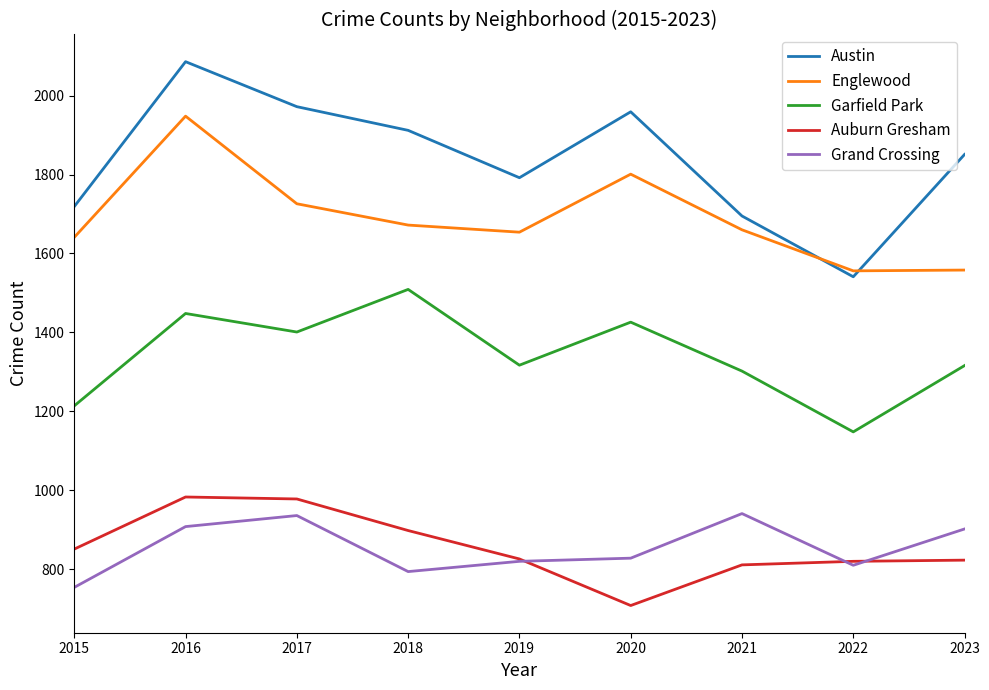

What are all the series names shown in the legend?

Austin, Englewood, Garfield Park, Auburn Gresham, Grand Crossing